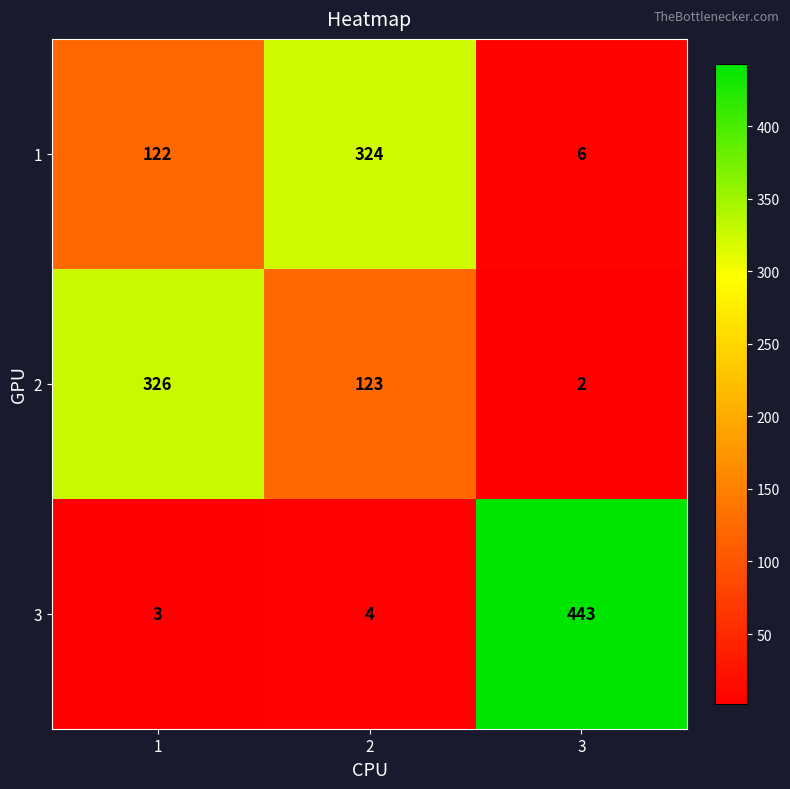

What is the difference between the maximum and minimum values in the 1 series?

318